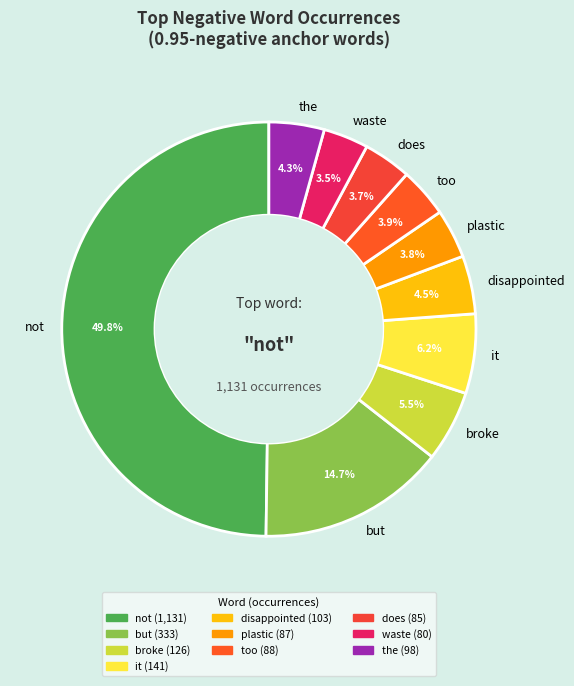

Between but and not, which is larger?

not